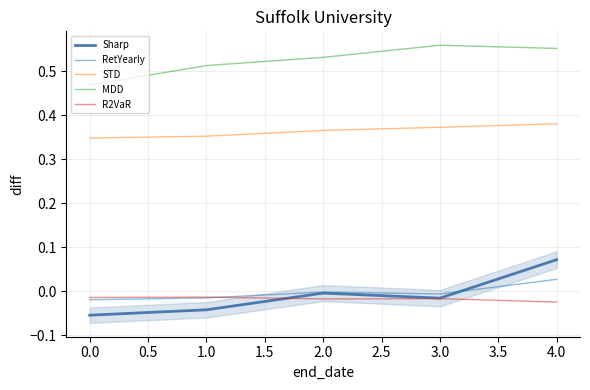

Is the value of RetYearly at 2.0 greater than the value of Sharp at 1.0?

Yes